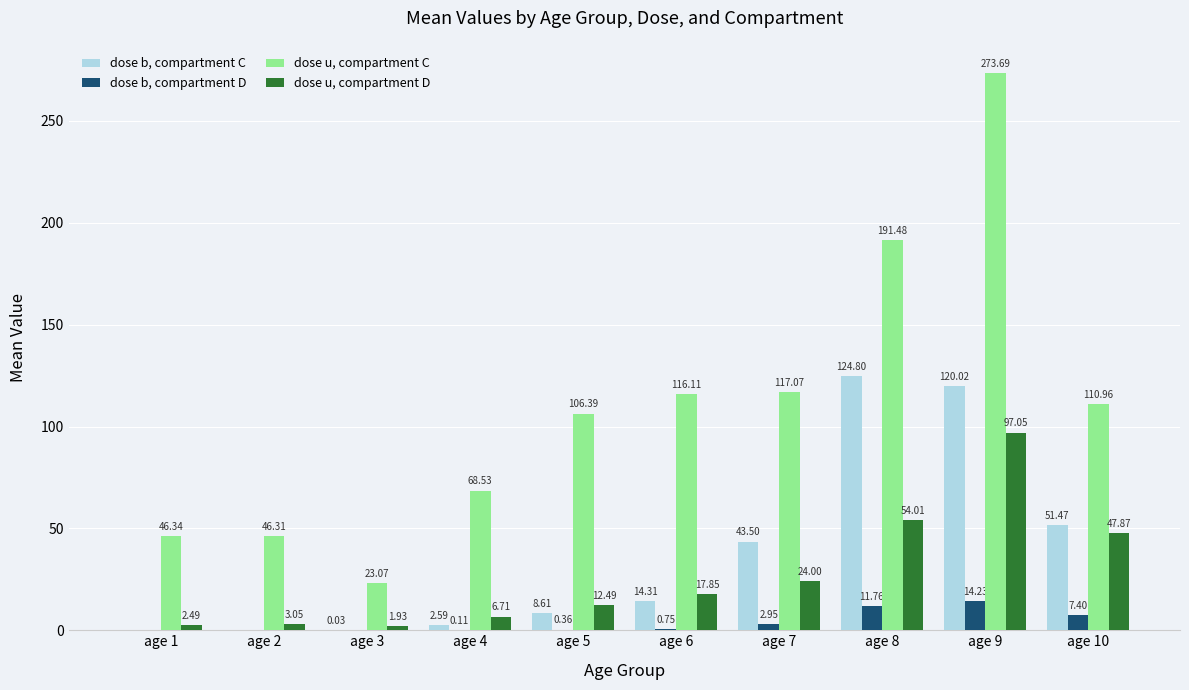

Where is dose u, compartment C nearest to the value 148?

age 7